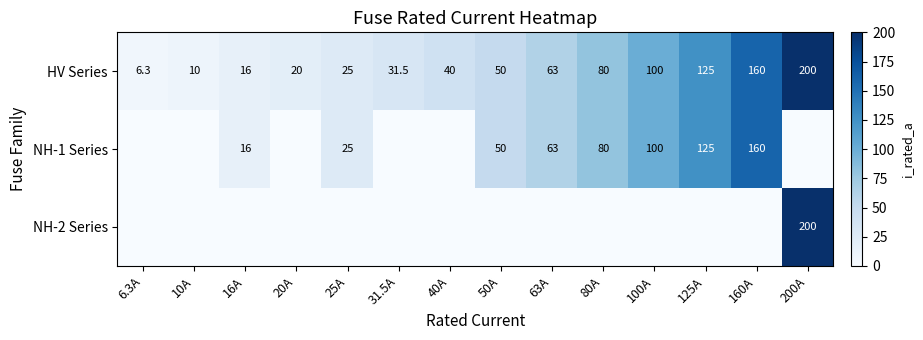

How many data points does each series have?

14